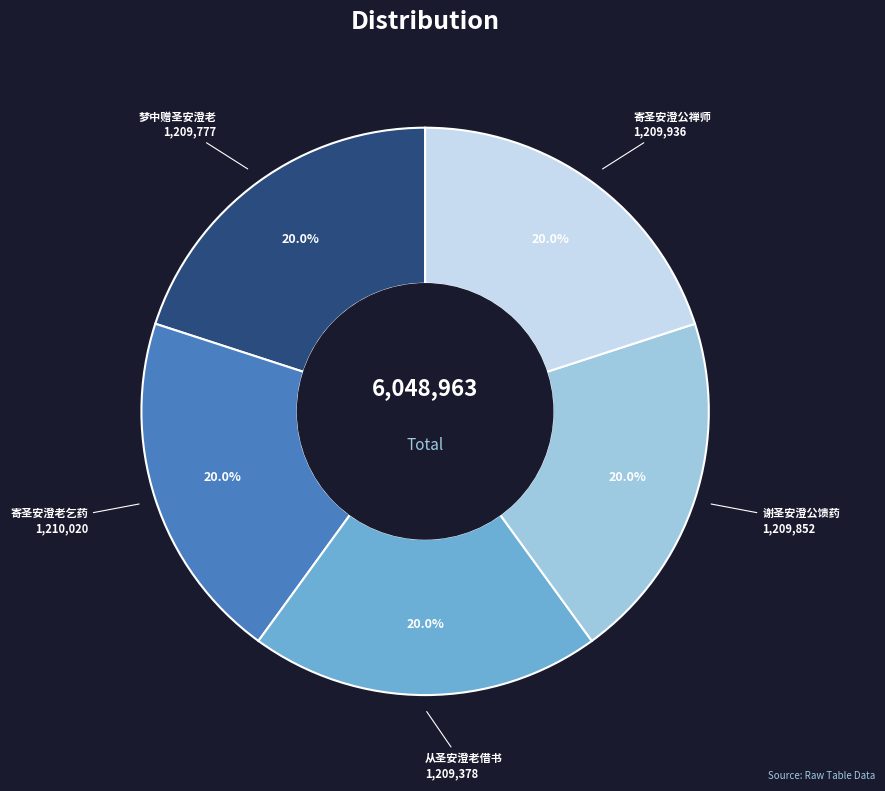

What percentage do 从圣安澄老借书 and 谢圣安澄公馈药 together represent?

40.0%